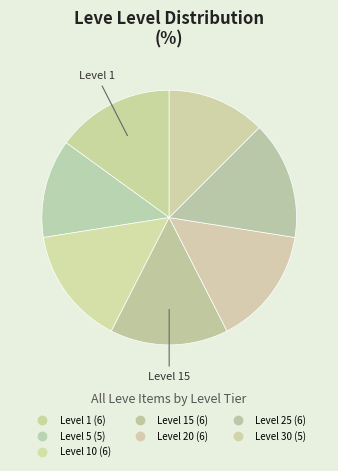

How many segments does this pie chart have?

7